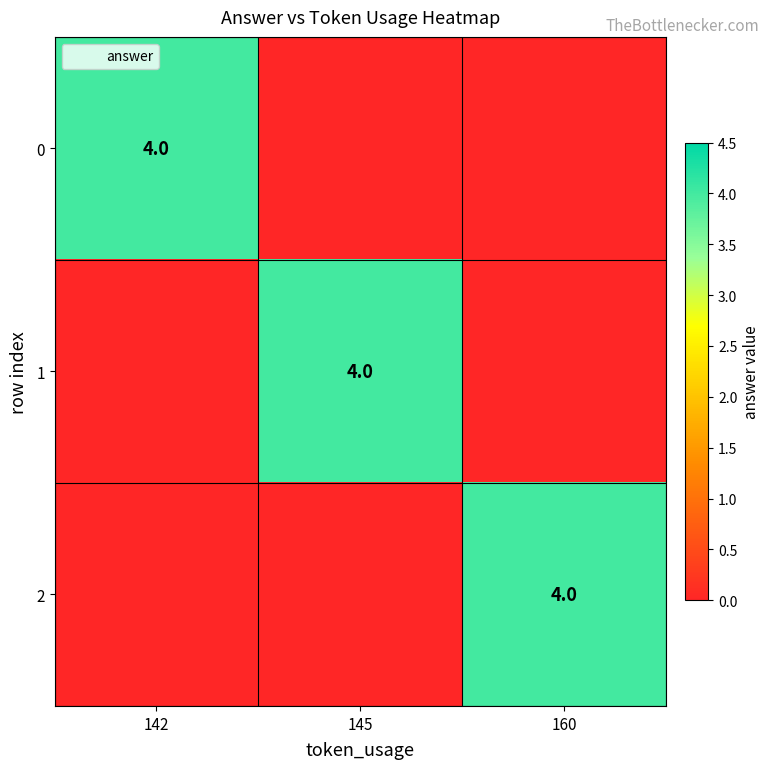

How many values in the 0 series exceed 0?

1